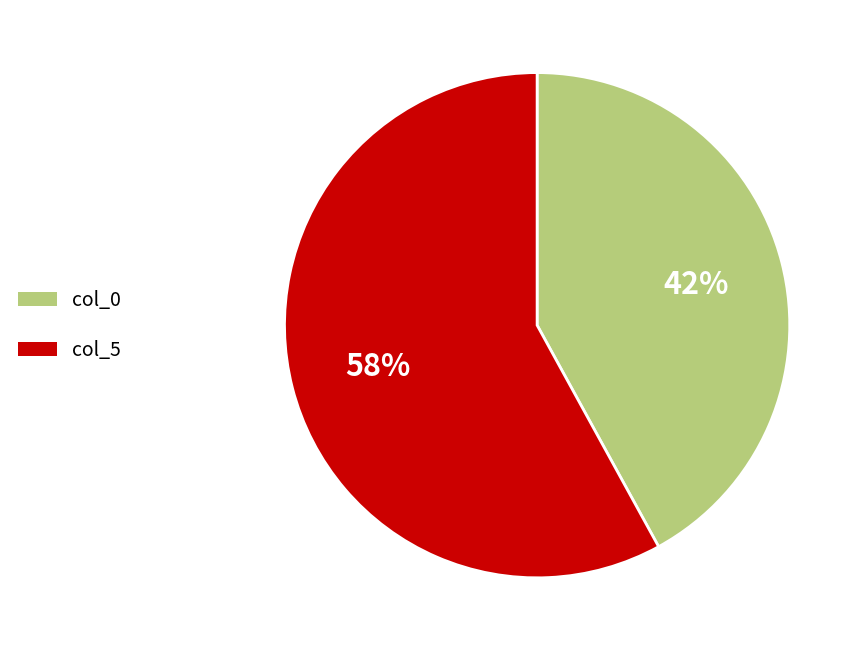

To the nearest percent, what is the difference between the largest and smallest slice percentages?

16%